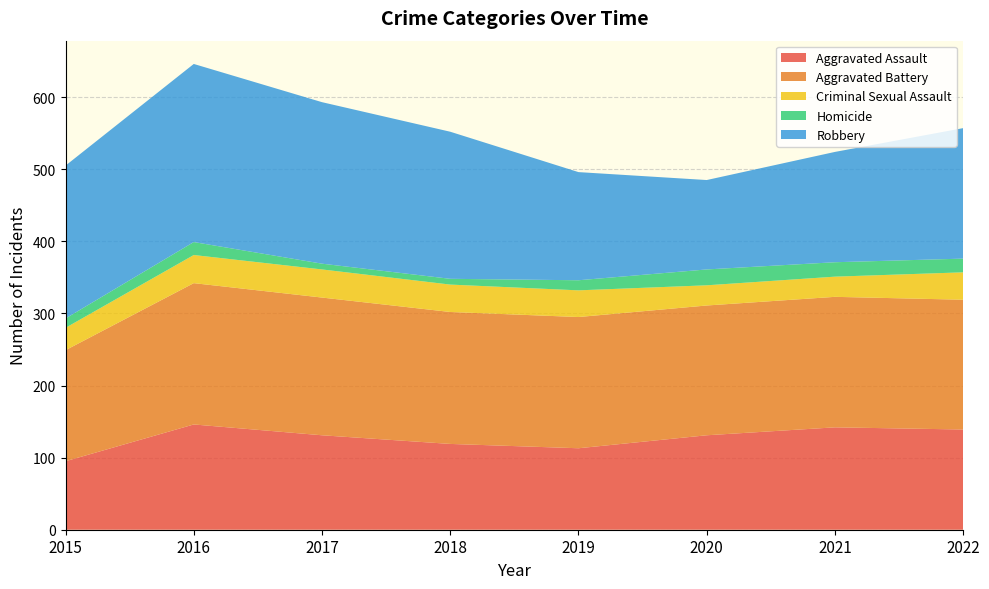

Reading right to left, list all the values displayed in this chart.

Aggravated Assault: 2022=139	2021=142	2020=131	2019=113	2018=119	2017=131	2016=146	2015=95
Aggravated Battery: 2022=180	2021=181	2020=180	2019=182	2018=183	2017=191	2016=196	2015=154
Criminal Sexual Assault: 2022=38	2021=28	2020=28	2019=37	2018=38	2017=39	2016=39	2015=31
Homicide: 2022=19	2021=20	2020=22	2019=14	2018=8	2017=8	2016=18	2015=13
Robbery: 2022=181	2021=153	2020=124	2019=150	2018=204	2017=224	2016=247	2015=212